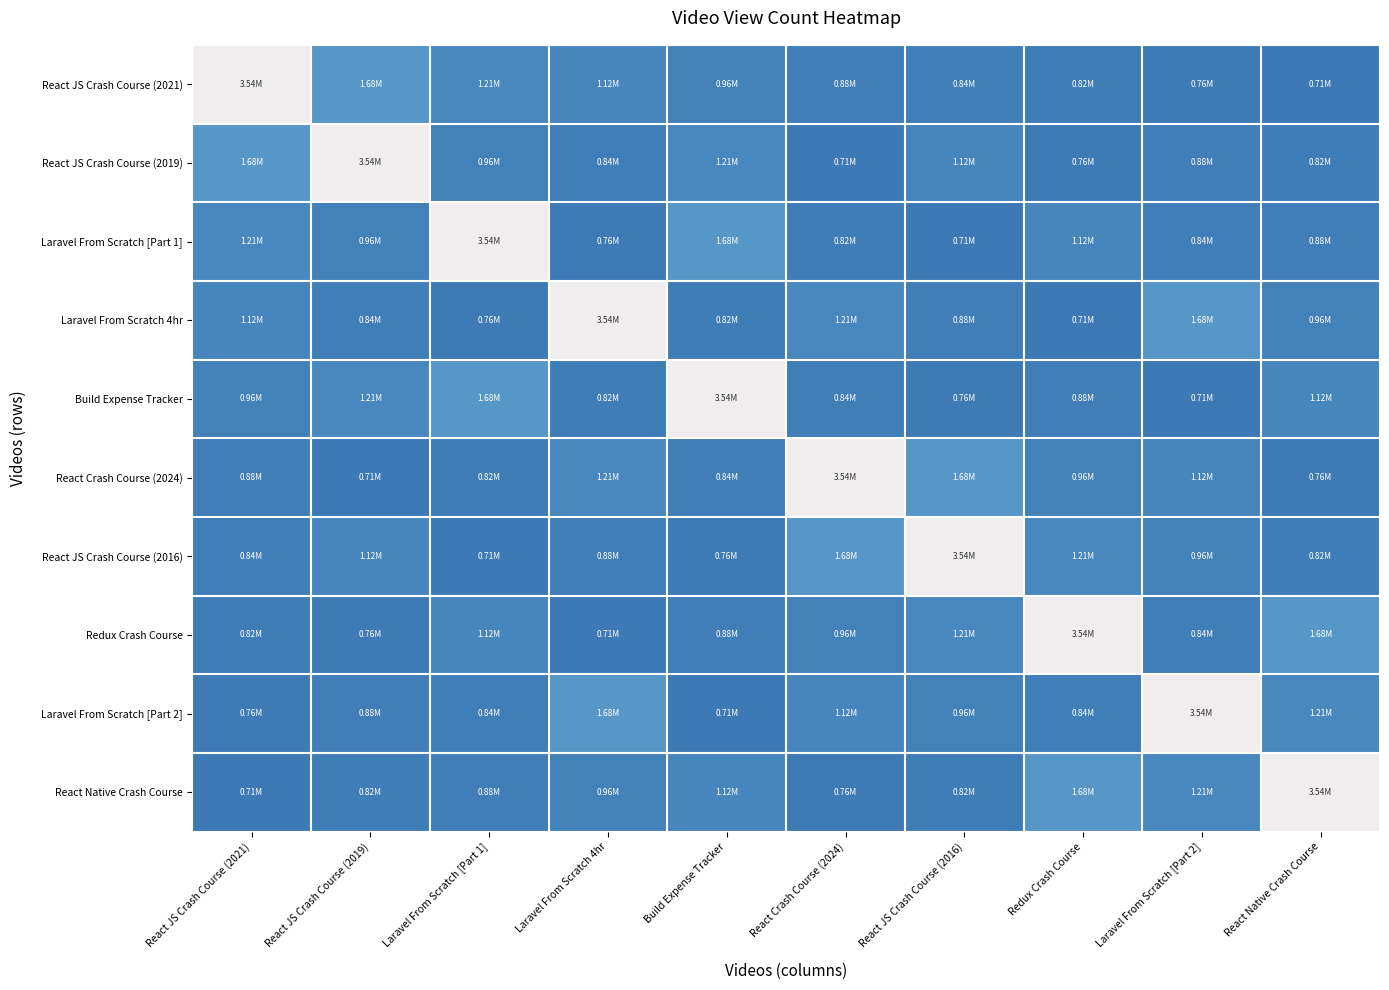

Which series has the widest spread of values?

React JS Crash Course (2021)